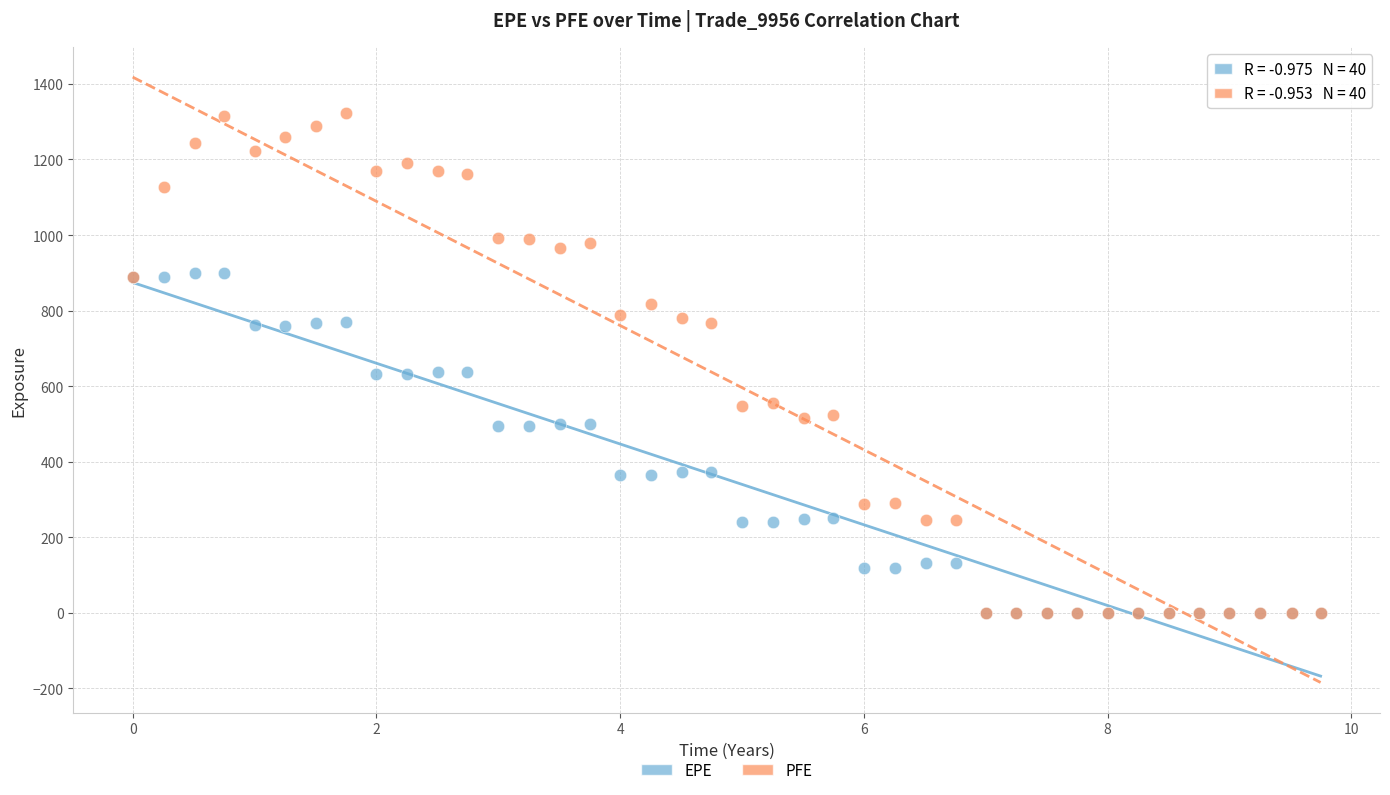

What are all the series names shown in the legend?

EPE, PFE